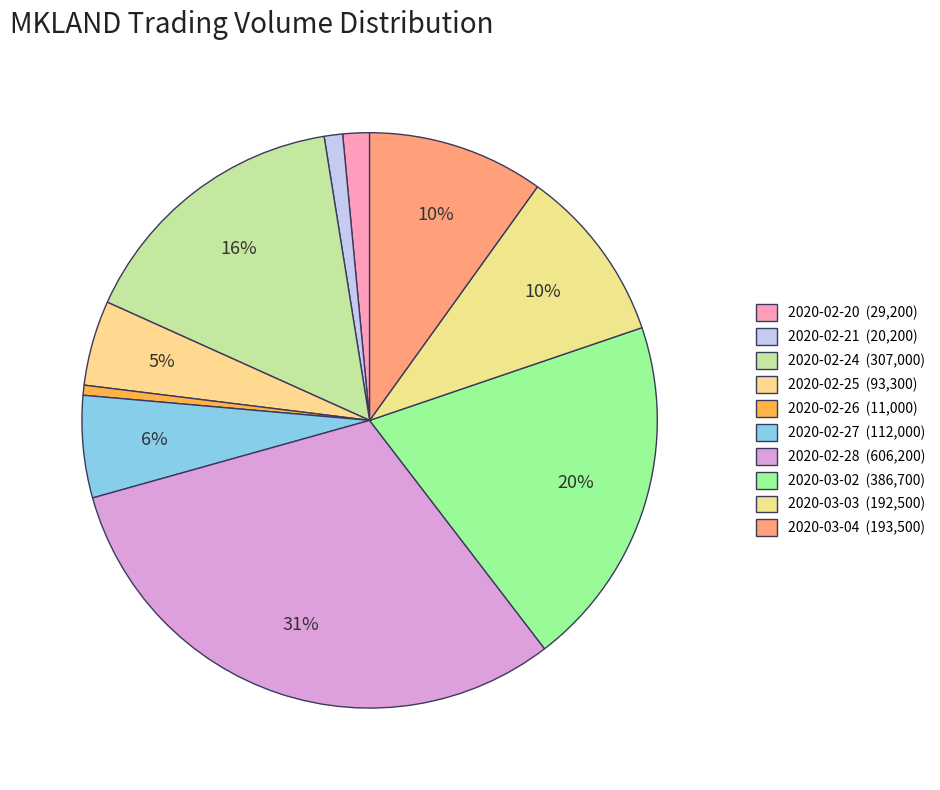

Rank the categories by value from lowest to highest.

2020-02-26, 2020-02-21, 2020-02-20, 2020-02-25, 2020-02-27, 2020-03-03, 2020-03-04, 2020-02-24, 2020-03-02, 2020-02-28